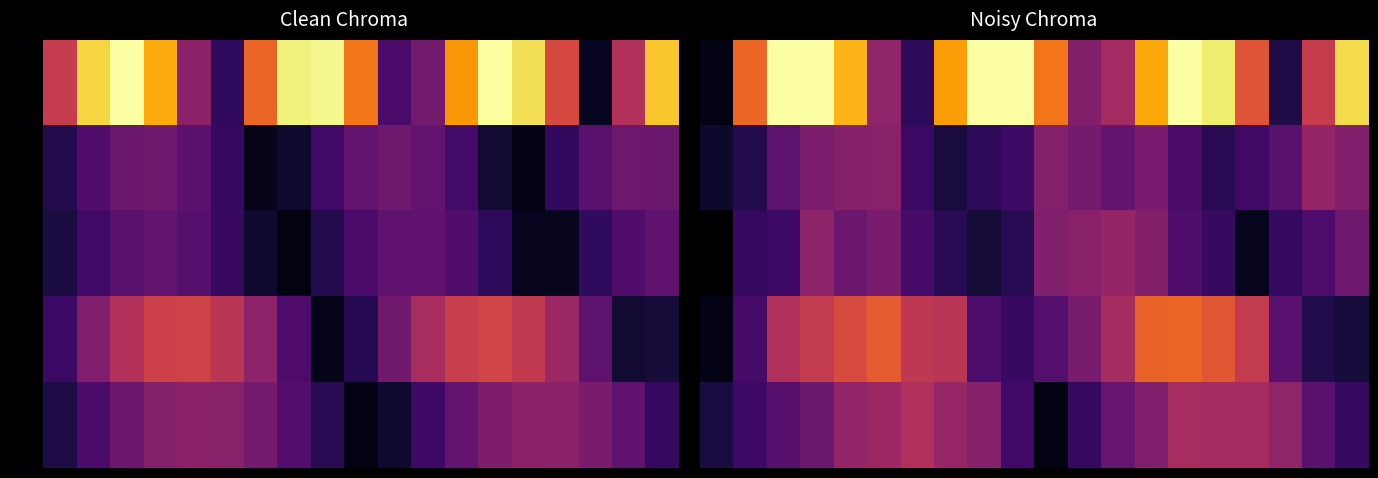

What is the total value across all series at 18?

1.6